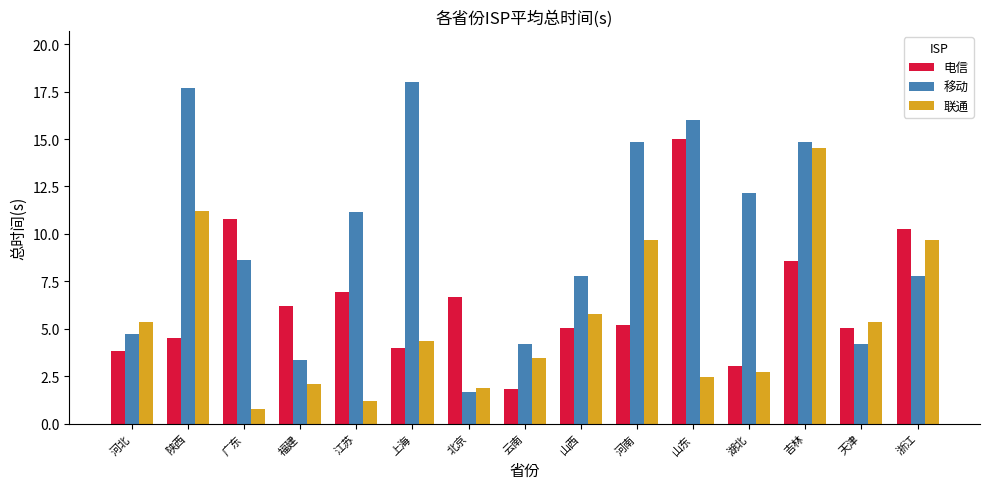

At which label is 移动 closest to 9?

广东